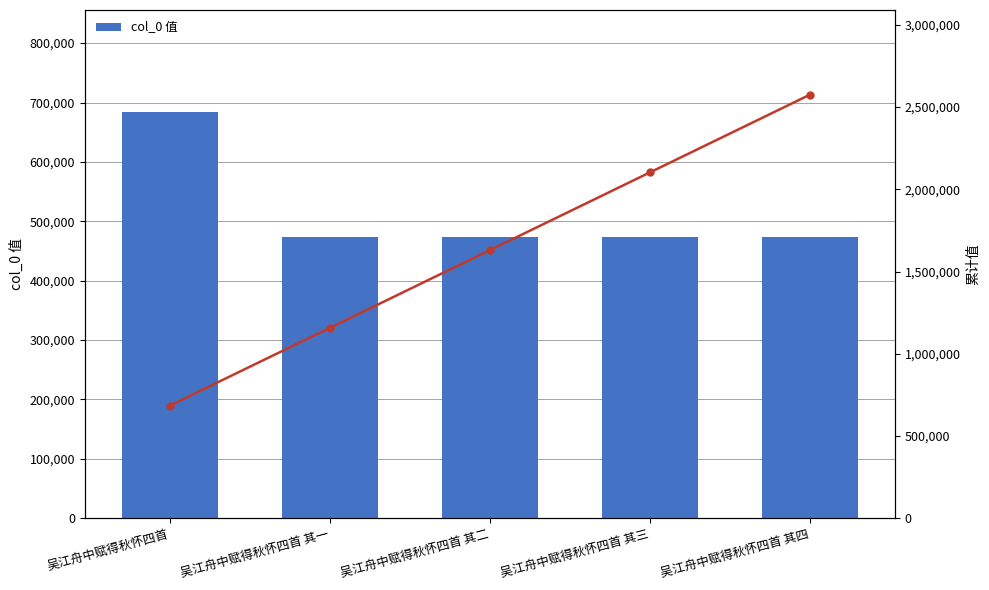

Rank the series by their average value, from lowest to highest.

col_0 值, 累计值